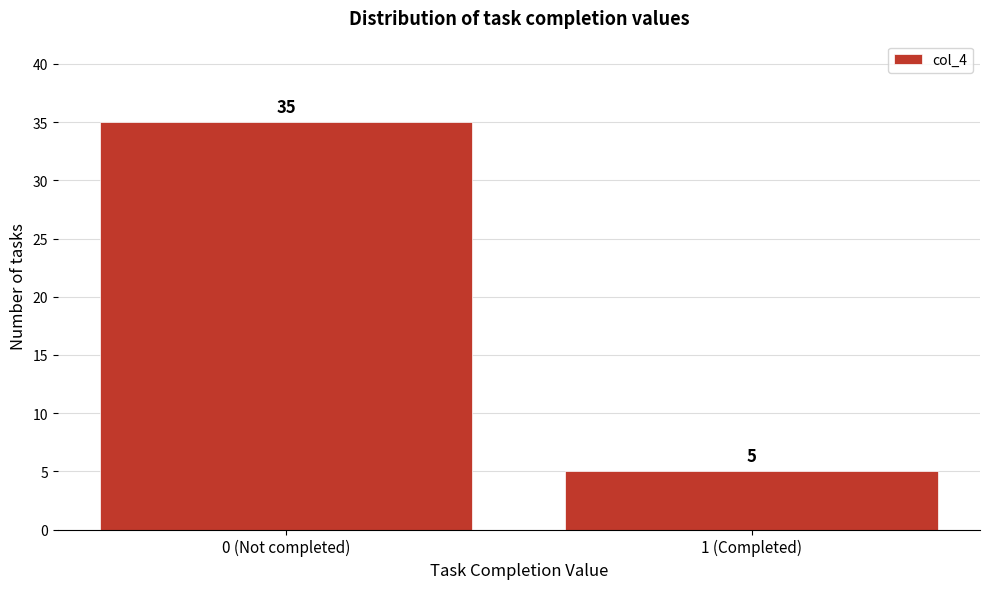

Reading left to right, what are all the values shown in this chart?

35	5